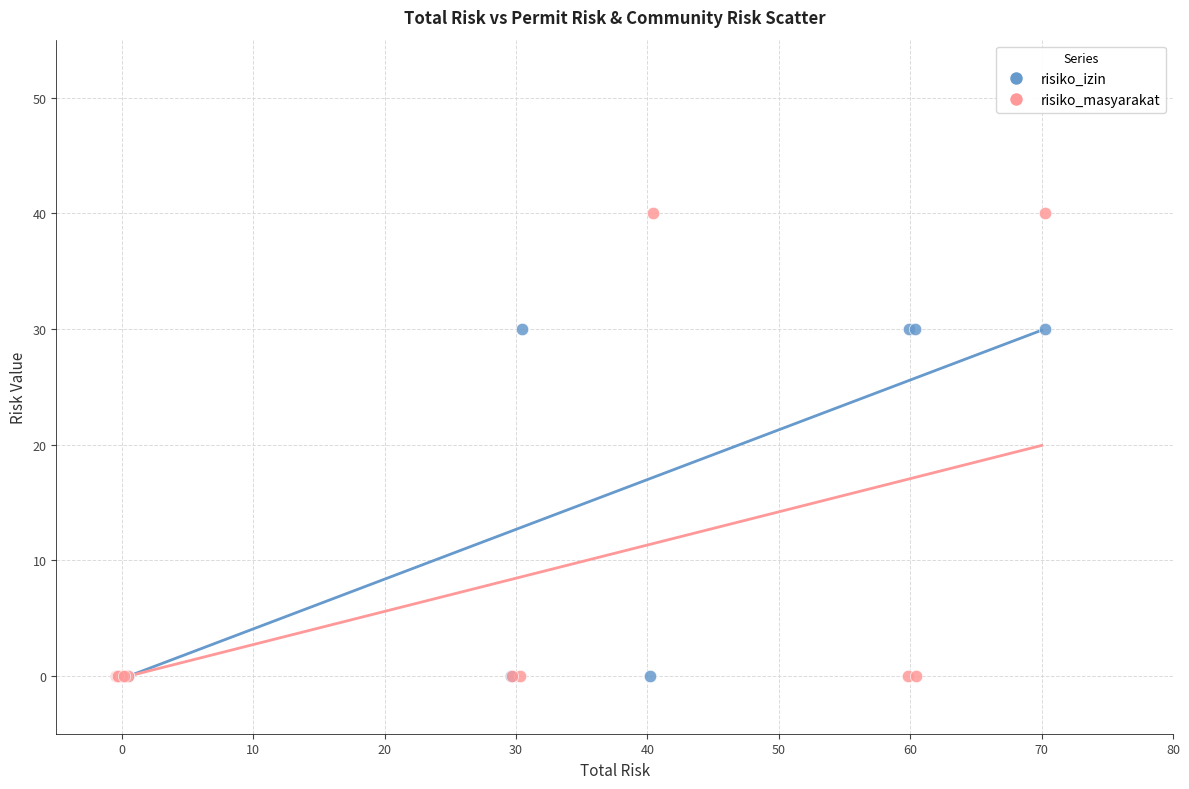

What are all the series names shown in the legend?

risiko_izin, risiko_masyarakat